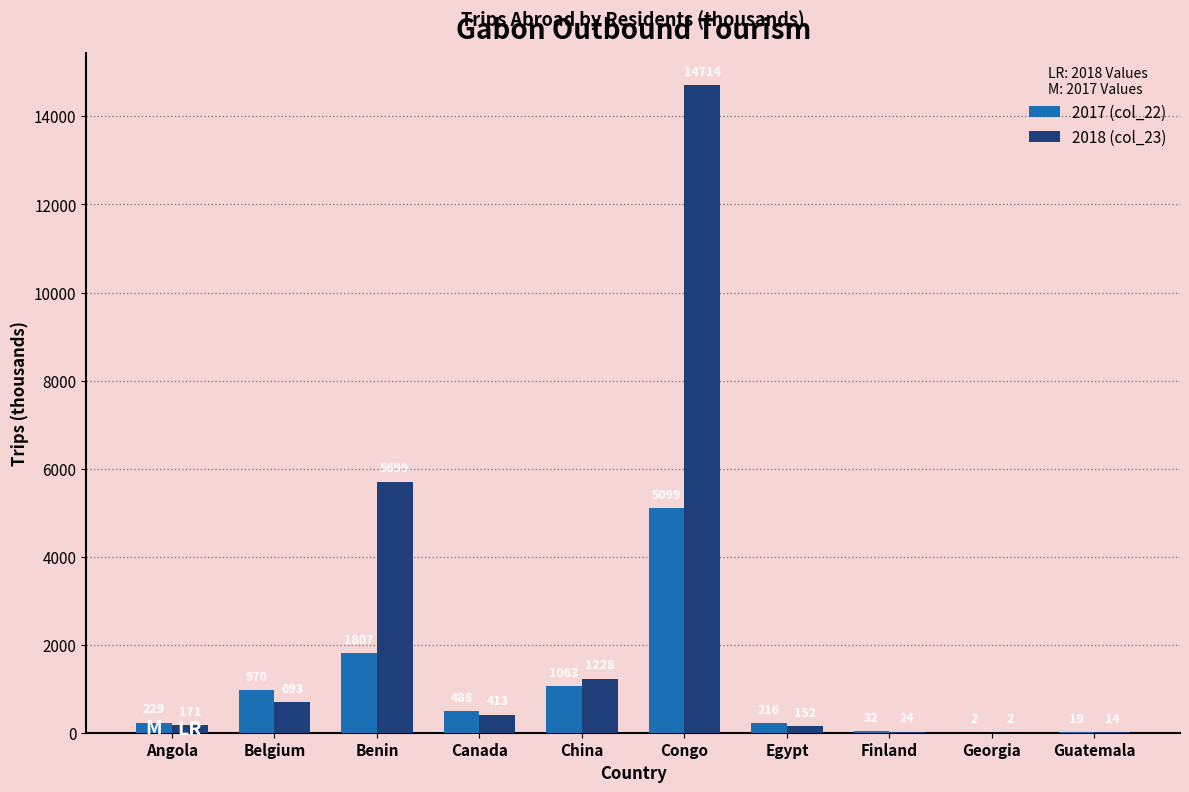

The 2017 (col_22) series shows 2 at Georgia. True or false?

True